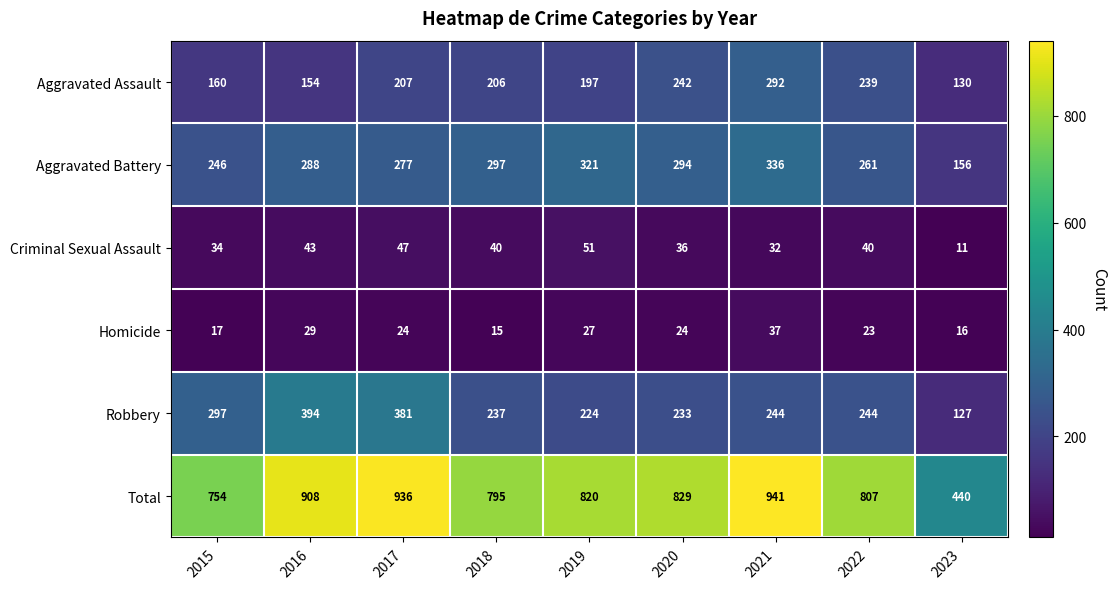

What is the difference between the highest and lowest values at 2021?

909